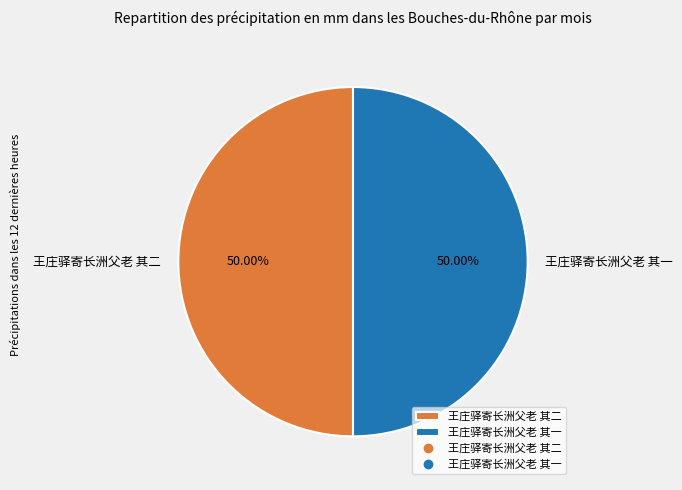

Approximately how many times larger is the value at 王庄驿寄长洲父老 其二 compared to 王庄驿寄长洲父老 其一?

1.0